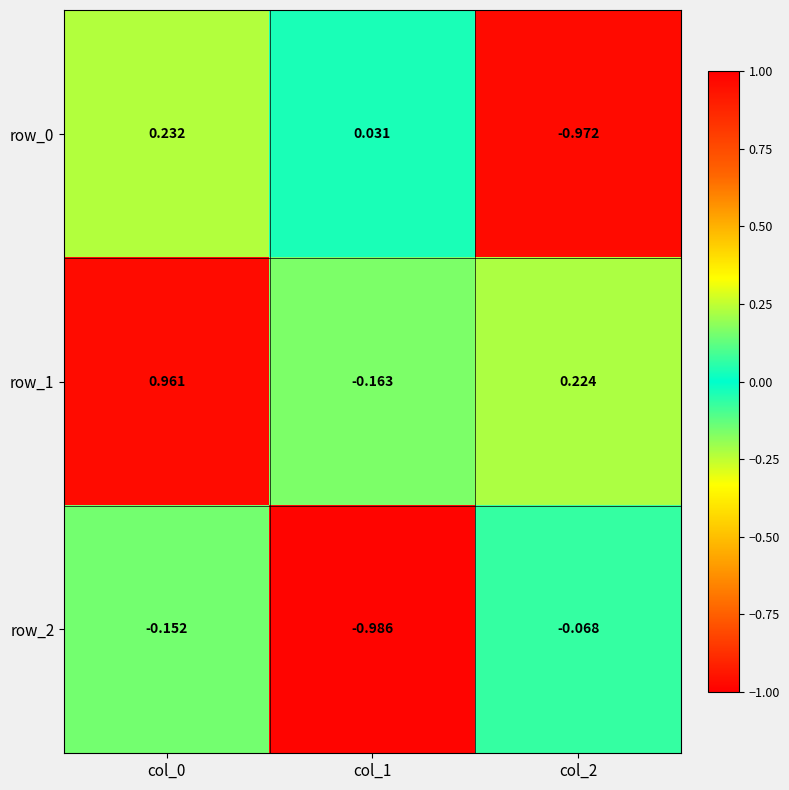

What is the average value of the row_1 series?

0.3